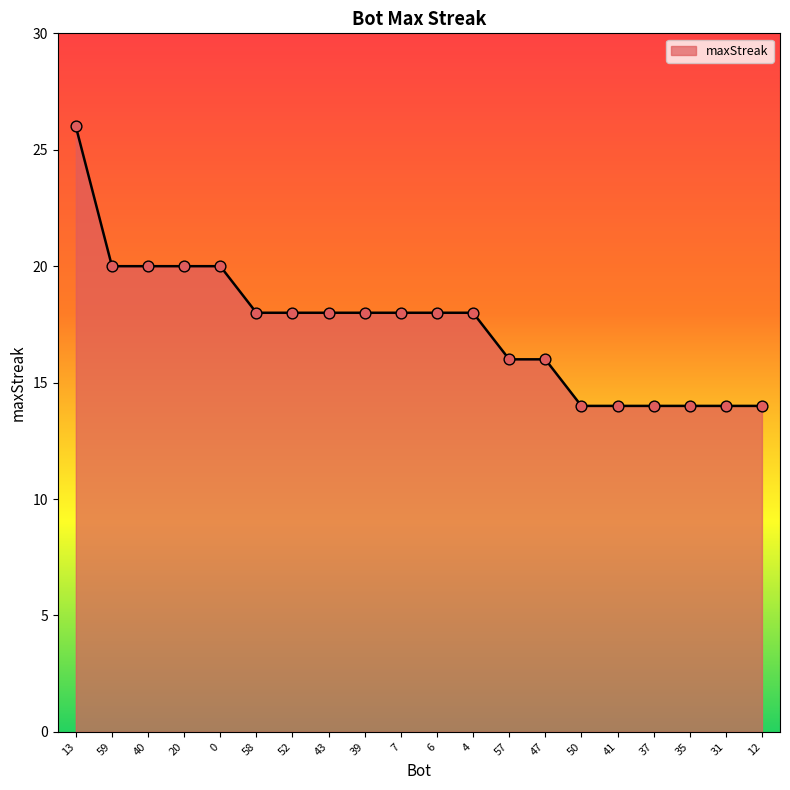

What is the change in value from 4 to 35?

-4